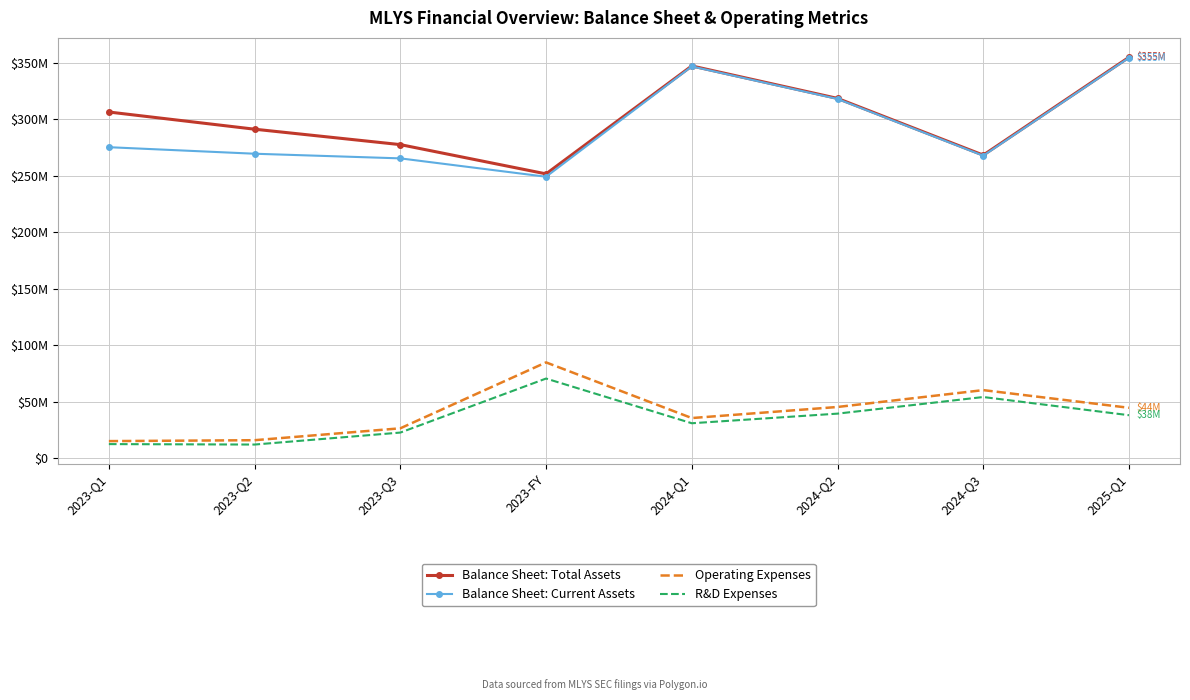

What is the label of the 7th point from the right?

2023-Q2